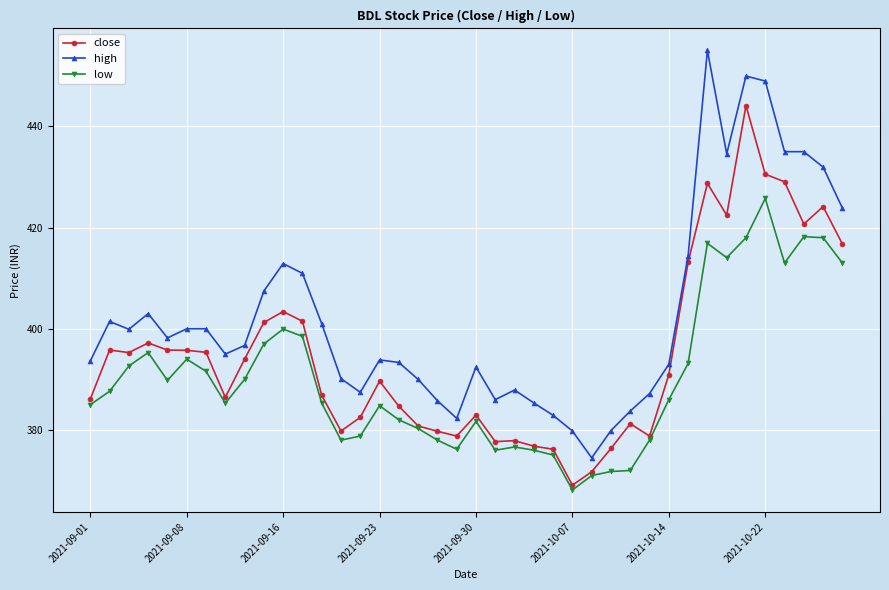

List the series in order of their peak value, lowest first.

low, close, high